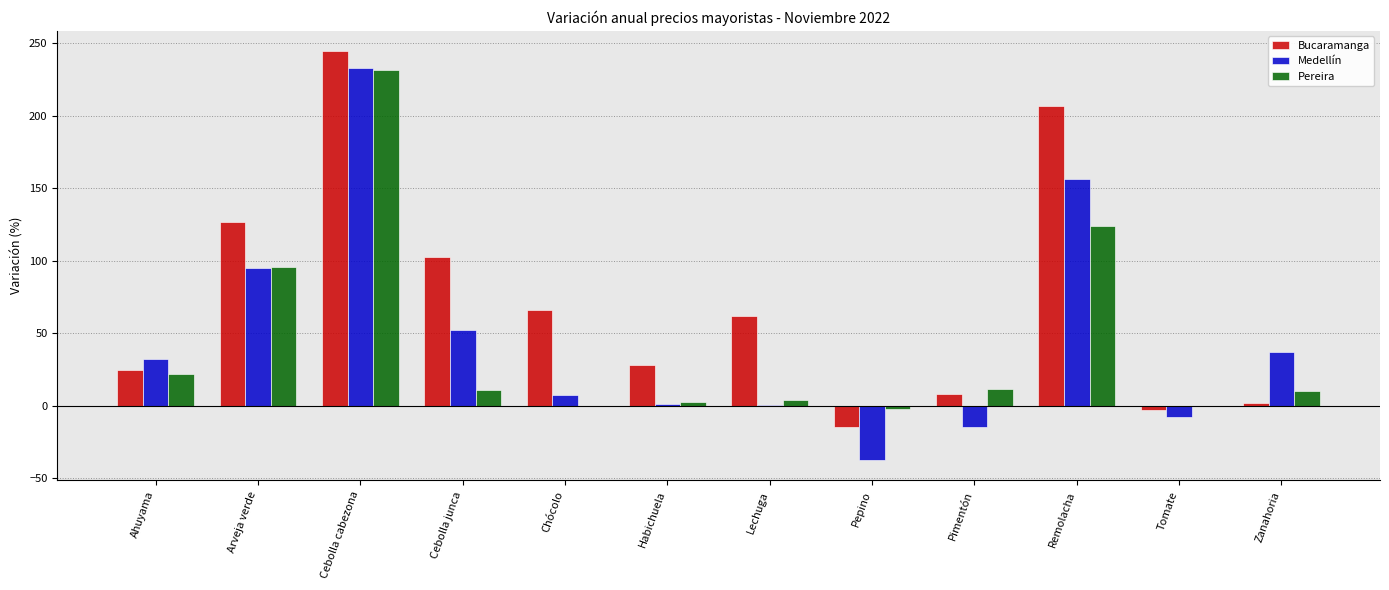

Where is Medellín nearest to the value 97?

Arveja verde